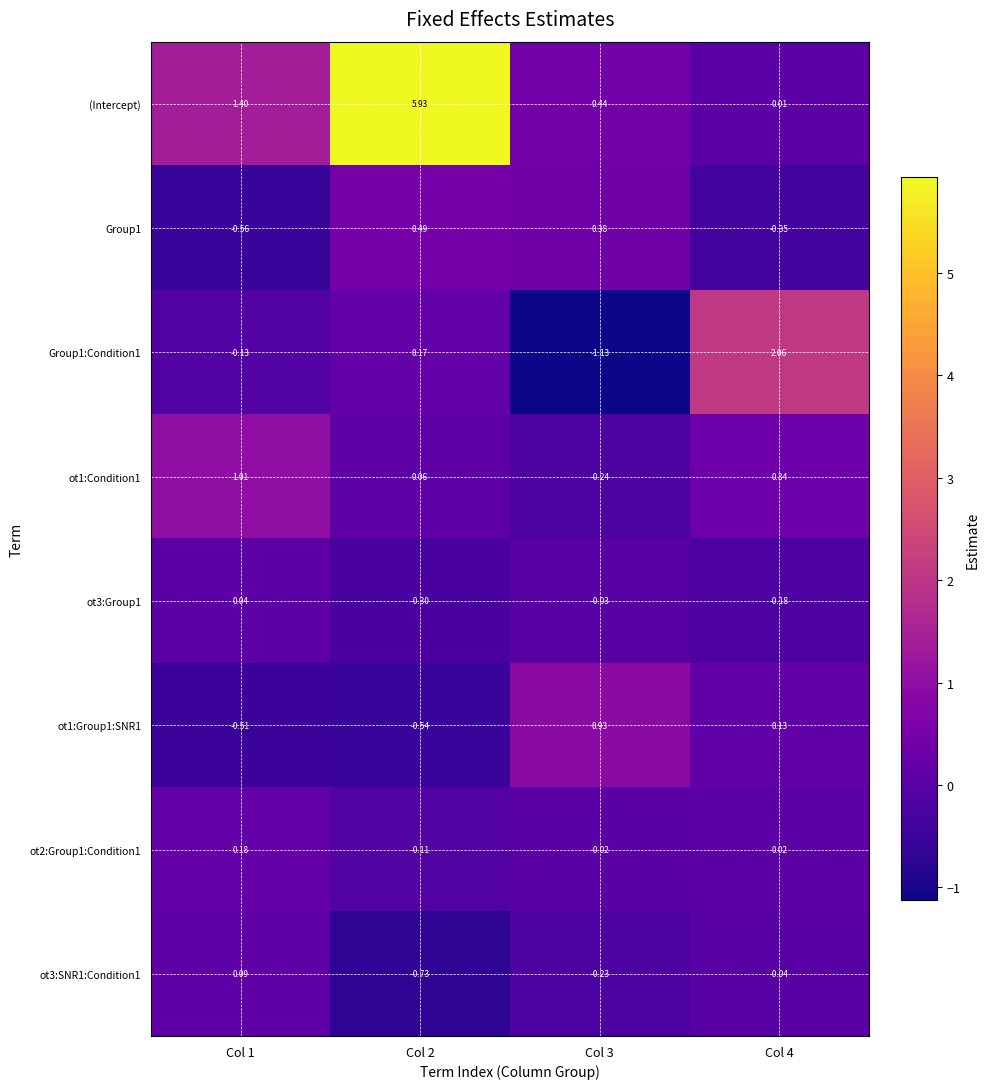

Which series has the largest total across all categories?

(Intercept)